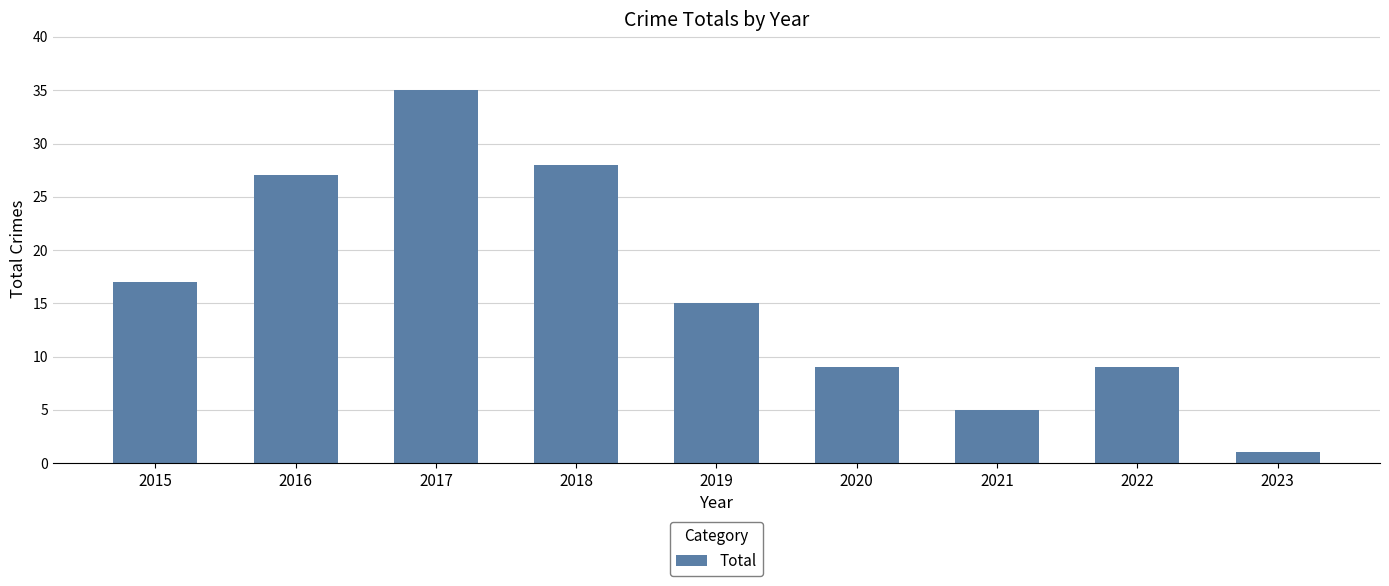

What is the difference between the values at 2020 and 2019?

6